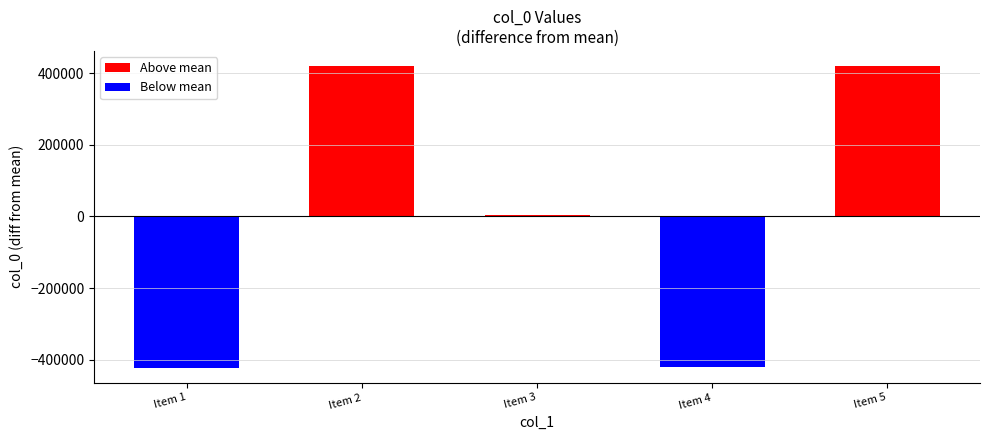

Is it true that the value at Item 4 is -610111.9?

False